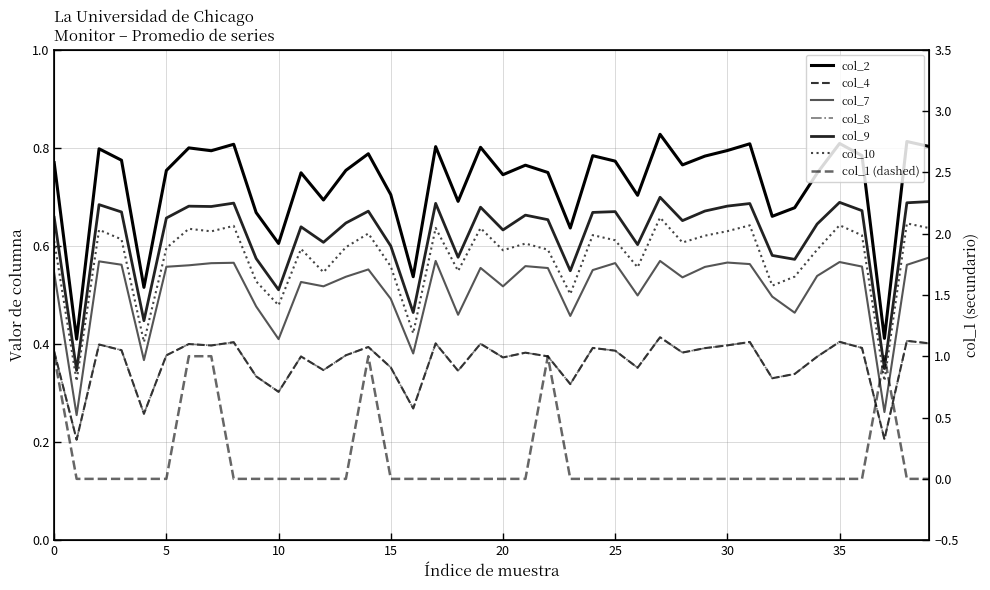

What is the value of the col_10 point at the 26th from the left?

0.6